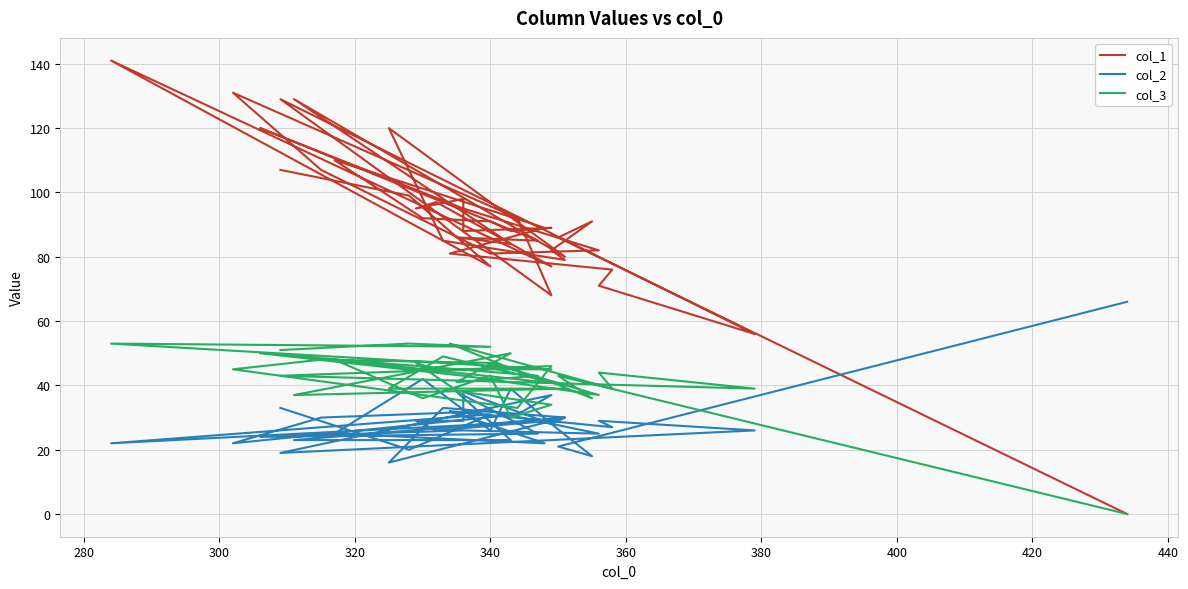

True or false: col_2 and col_1 intersect in this chart.

True